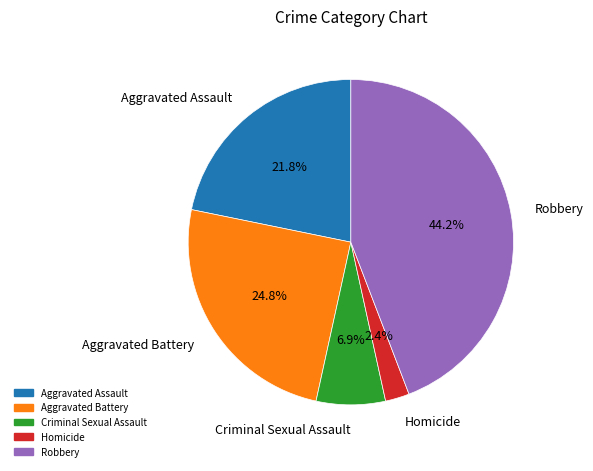

To the nearest percent, what is the combined percentage of Robbery and Homicide?

47%